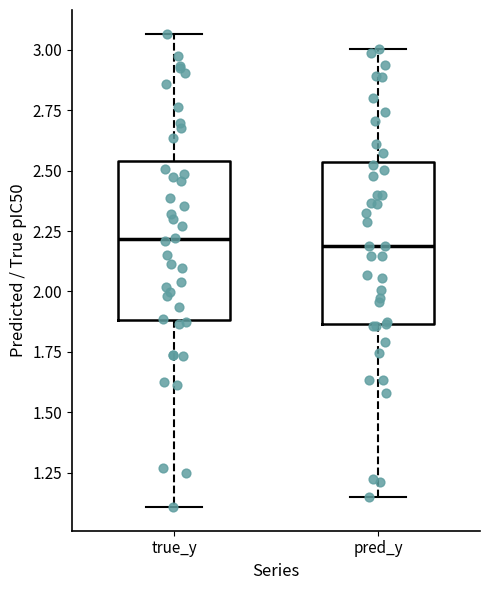

Where is the lower edge of the box for true_y on the y-axis? The values are not printed on the chart, so give them approximately, as read against the axis.

1.90